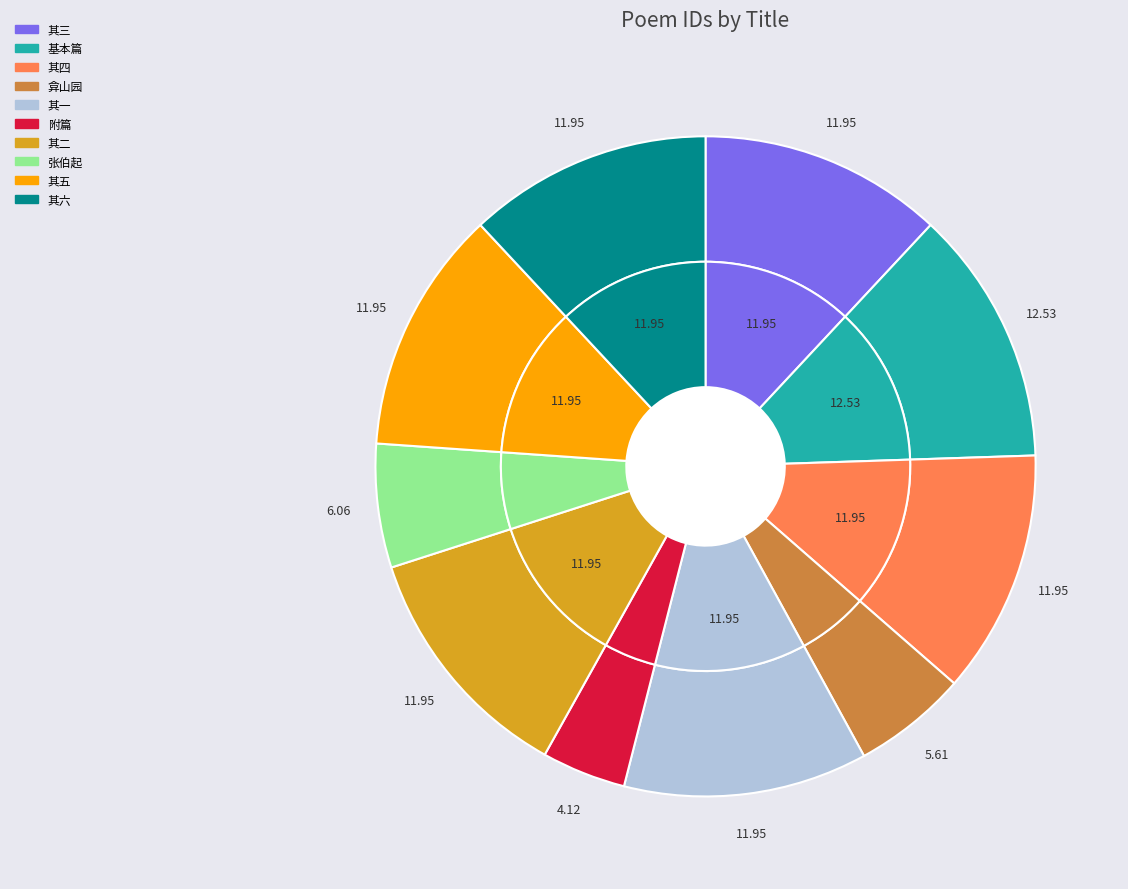

Is it true that 翻书见舍弟去年自寿归郓道中诗怅然怀想久不作诗因集句为答用渭城体可歌也 is 19% of the pie?

False